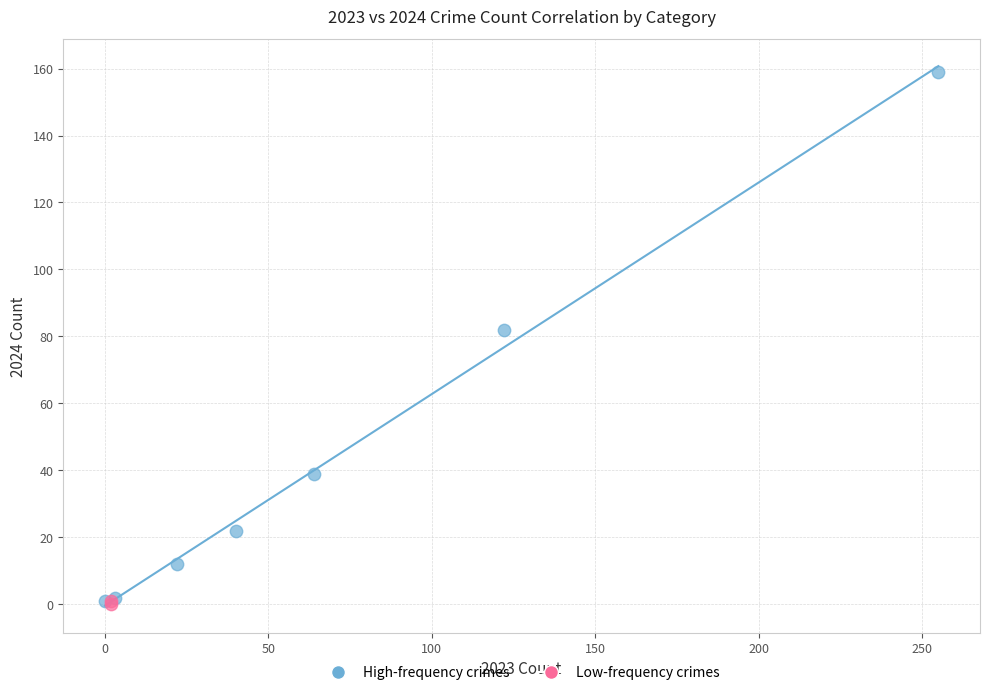

What are all the series names shown in the legend?

High-frequency crimes, Low-frequency crimes